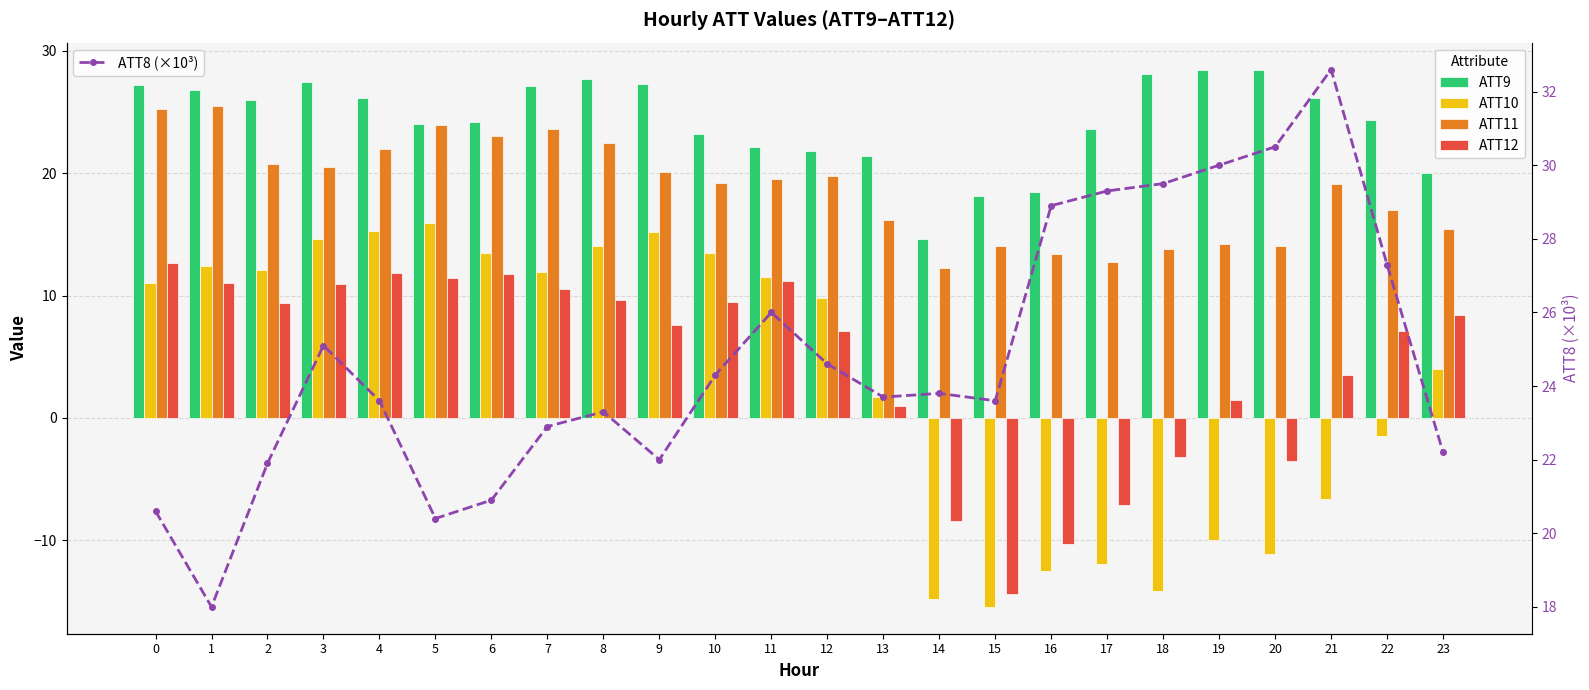

What is the difference between the ATT11 values at 11 and 19?

5.3